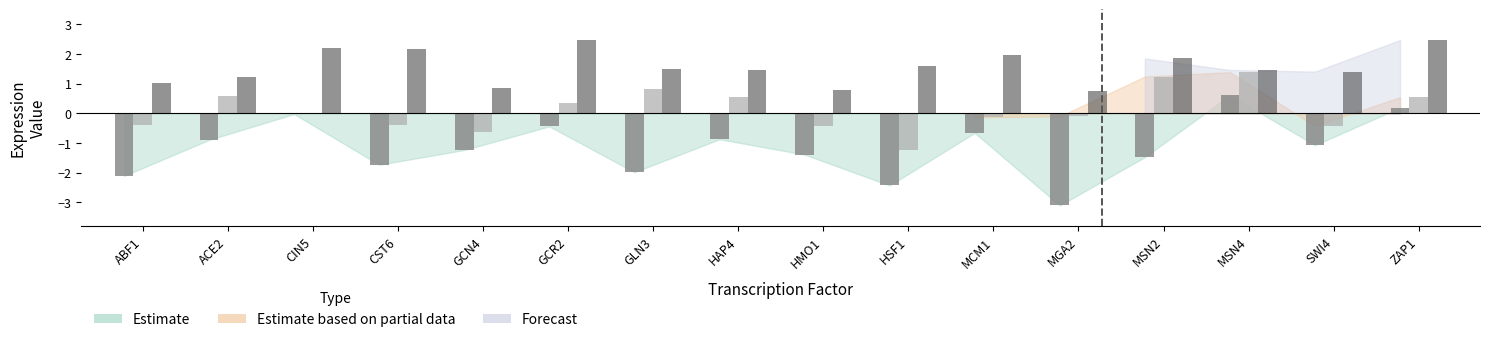

What is the smallest value displayed?

-3.1